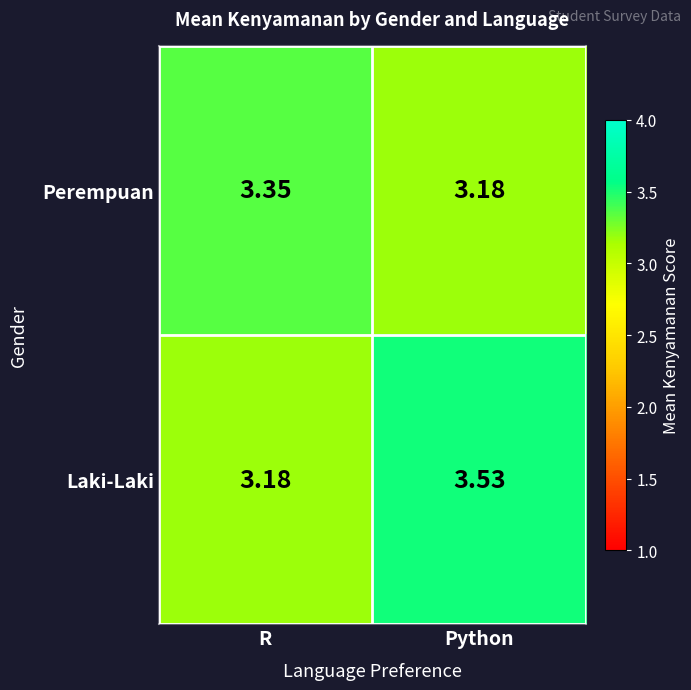

At R, list the series in order from smallest to largest.

Laki-Laki, Perempuan